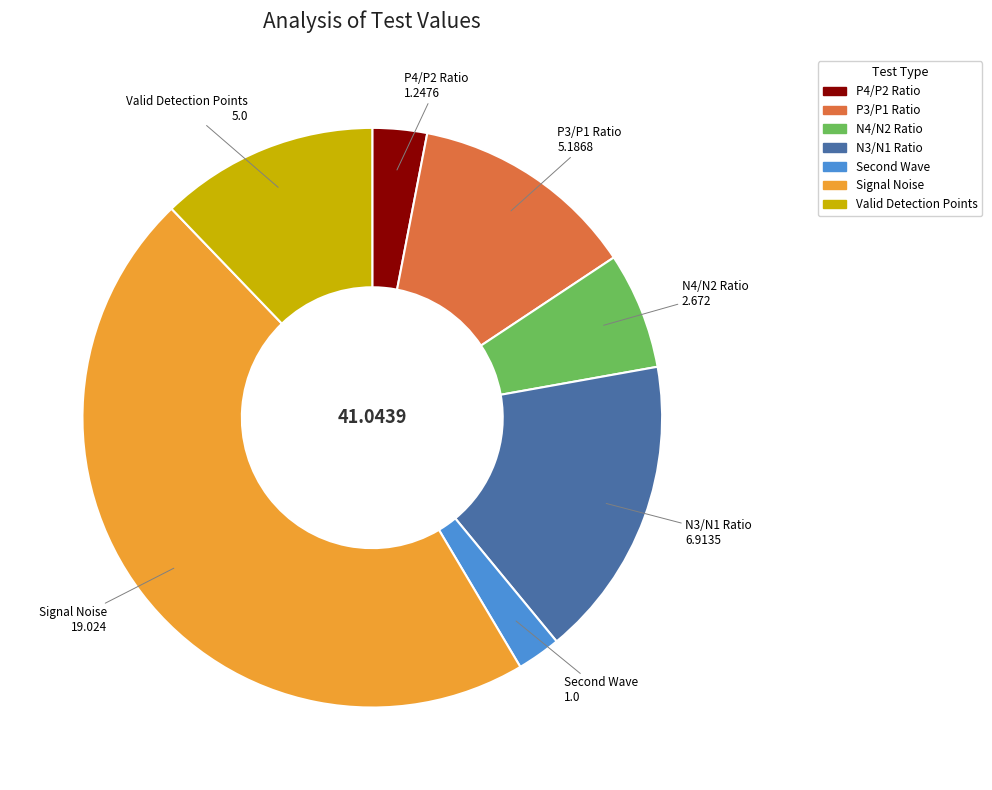

Does N3/N1 Ratio account for over 50% of the chart?

No